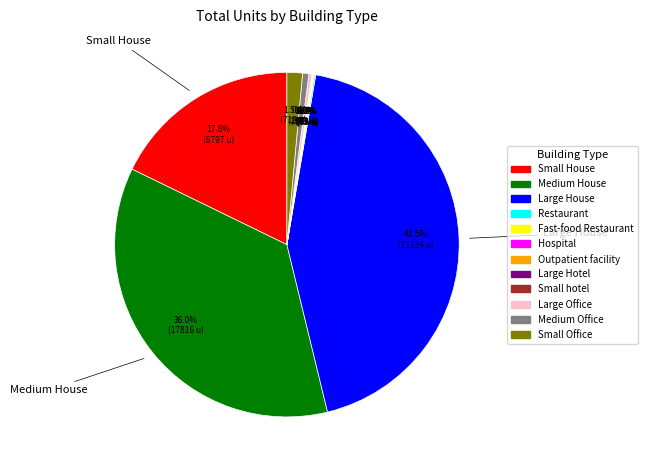

Which slice is the largest?

Large House